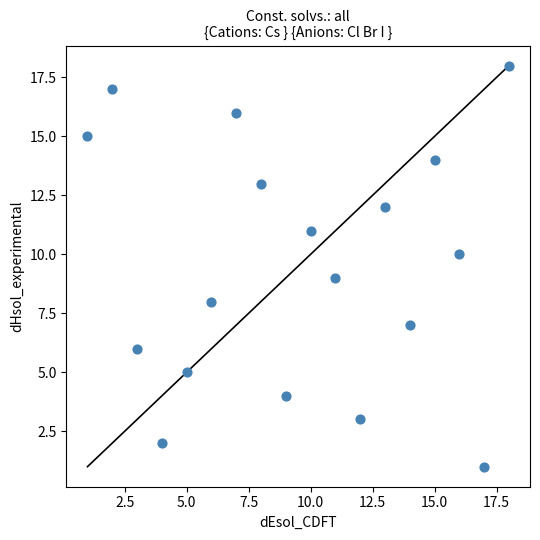

What is the range of X values (max minus min)?

17